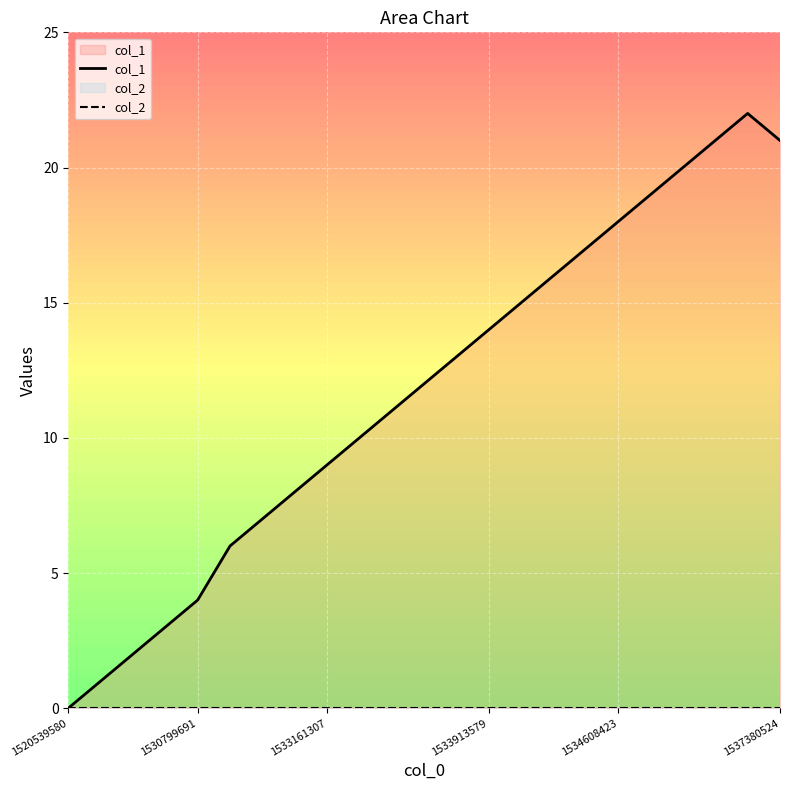

What is the difference between the highest and lowest values at 1533161307?

9